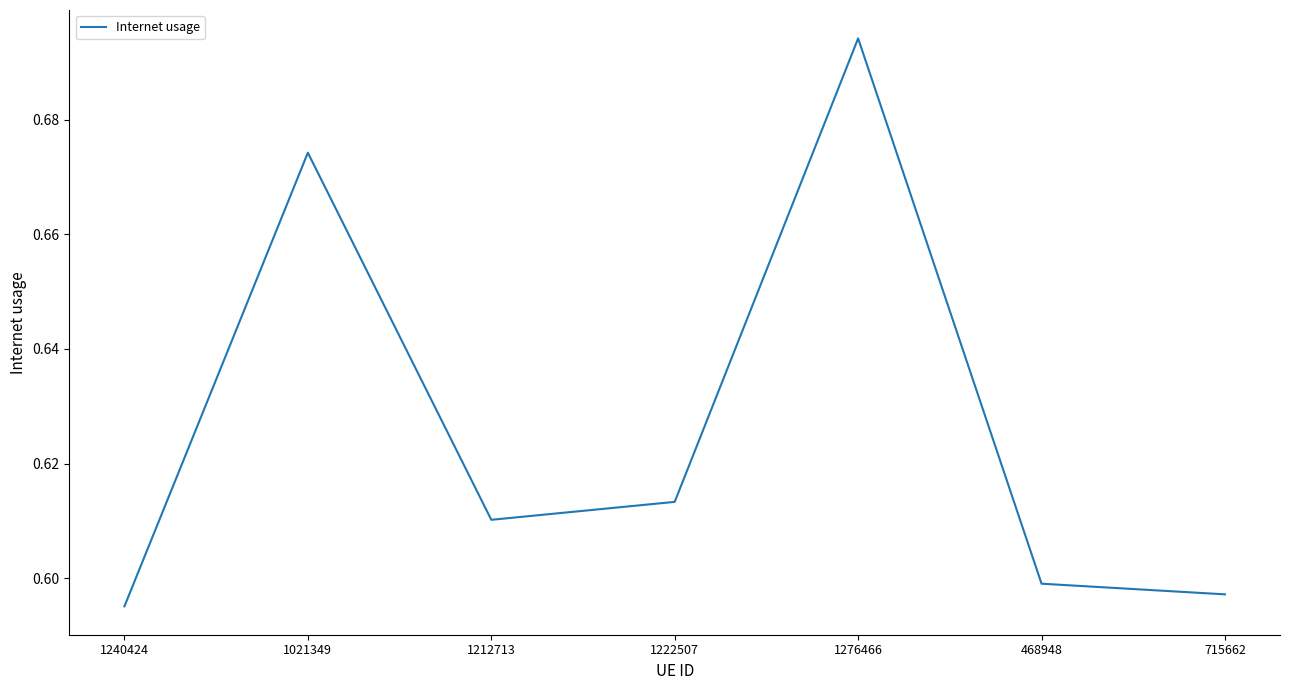

What is the difference between the maximum and minimum values?

0.1